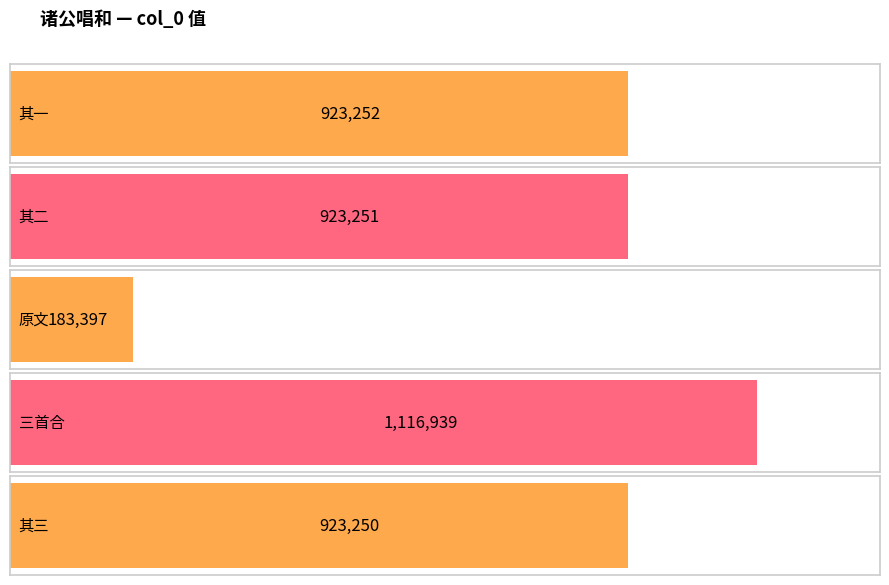

True or false: the data shows 323041 at 诸公唱和多记经历之事因感昔游复用元韵凡三首.

False